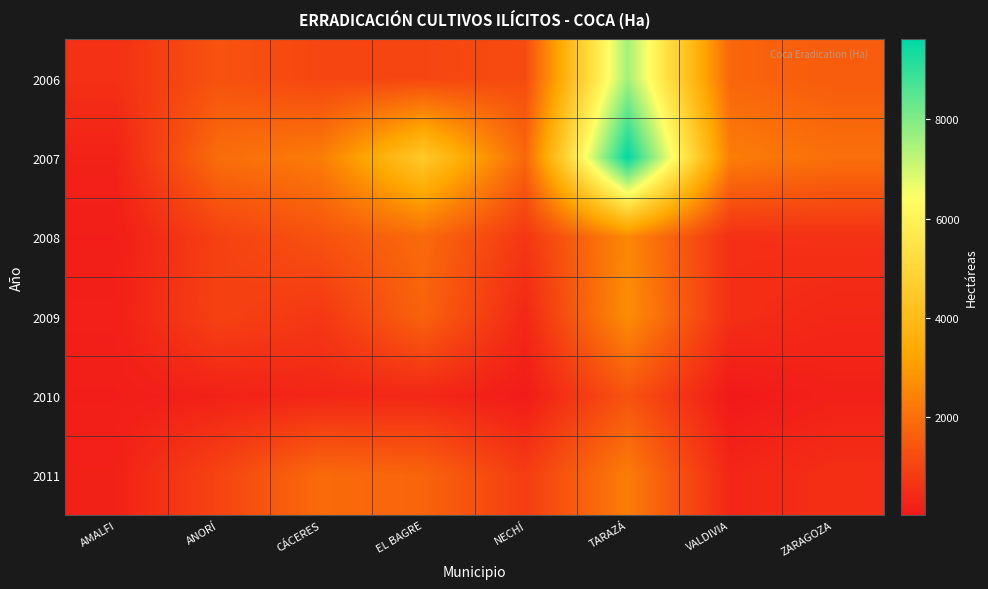

Reading left to right, list all the values displayed in this chart.

2006: AMALFI=569.8	ANORÍ=1354.8	CÁCERES=1064.2	EL BAGRE=1063.3	NECHÍ=1188.2	TARAZÁ=7582.7	VALDIVIA=1783.4	ZARAGOZA=1558.1
2007: AMALFI=251.1	ANORÍ=1948.0	CÁCERES=2298.1	EL BAGRE=4534.5	NECHÍ=1817.8	TARAZÁ=9616.0	VALDIVIA=2320.1	ZARAGOZA=2010.5
2008: AMALFI=148.9	ANORÍ=953.0	CÁCERES=1339.5	EL BAGRE=1876.3	NECHÍ=711.9	TARAZÁ=2556.5	VALDIVIA=555.7	ZARAGOZA=593.5
2009: AMALFI=200.7	ANORÍ=973.1	CÁCERES=733.5	EL BAGRE=1716.3	NECHÍ=372.9	TARAZÁ=2678.3	VALDIVIA=536.1	ZARAGOZA=369.5
2010: AMALFI=144.3	ANORÍ=241.1	CÁCERES=333.6	EL BAGRE=365.2	NECHÍ=95.8	TARAZÁ=1361.8	VALDIVIA=39.2	ZARAGOZA=218.0
2011: AMALFI=233.3	ANORÍ=1015.5	CÁCERES=1889.1	EL BAGRE=1753.7	NECHÍ=848.5	TARAZÁ=2301.8	VALDIVIA=332.2	ZARAGOZA=539.9